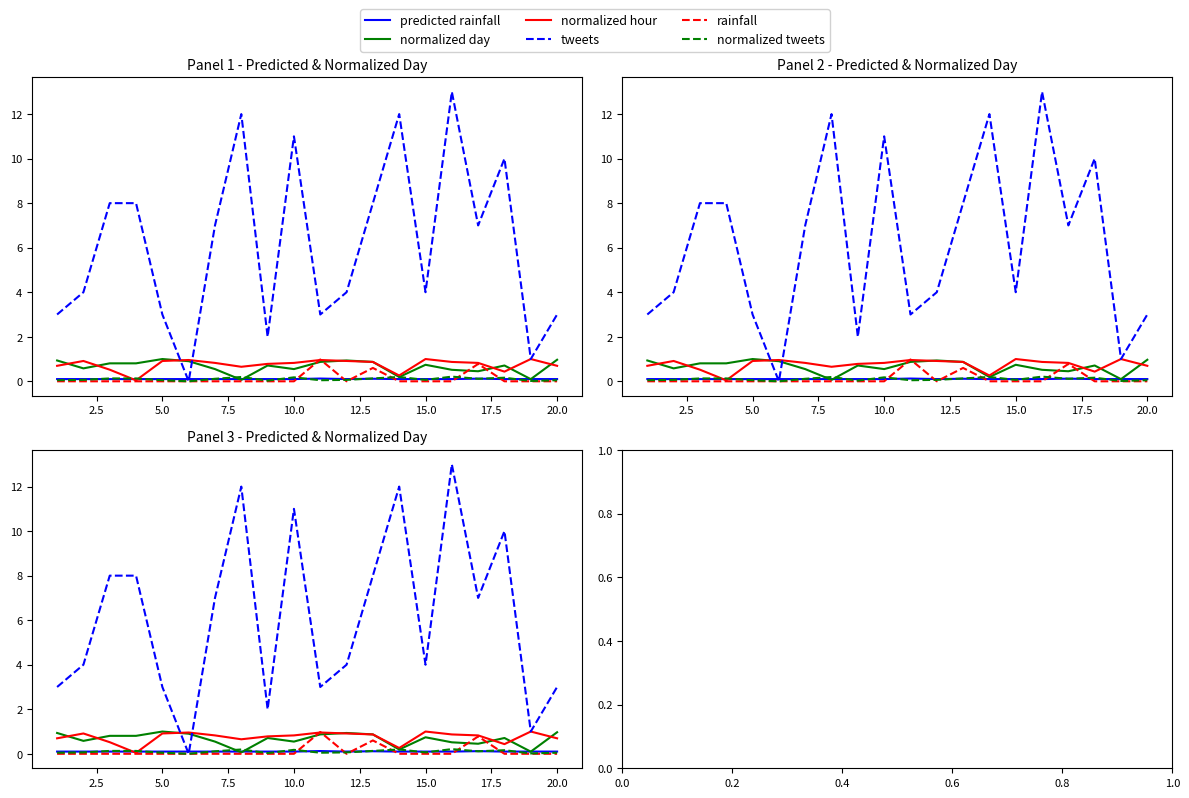

How many series are shown in this chart?

6